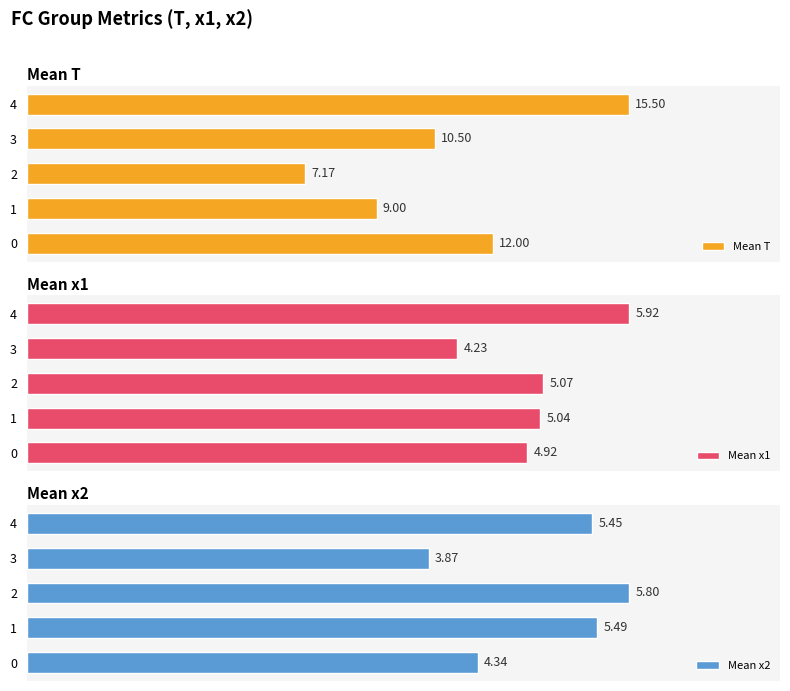

List the labels in order of Mean x1 value, smallest first.

3, 0, 1, 2, 4